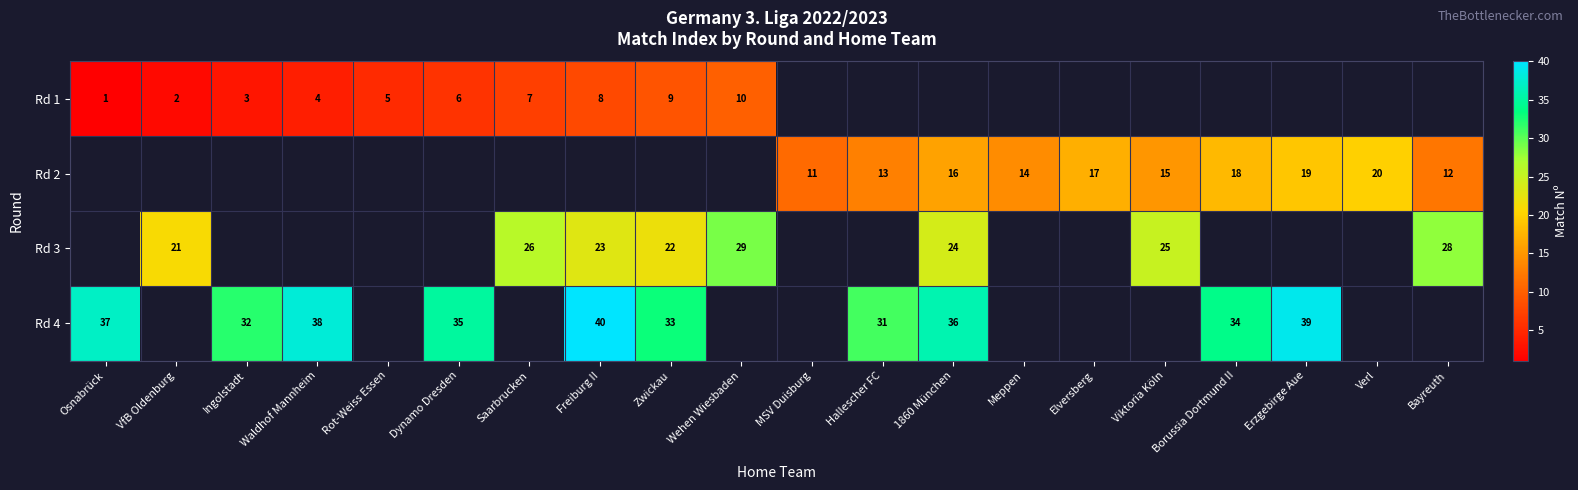

At which category does the chart reach its minimum across all series?

Osnabrück